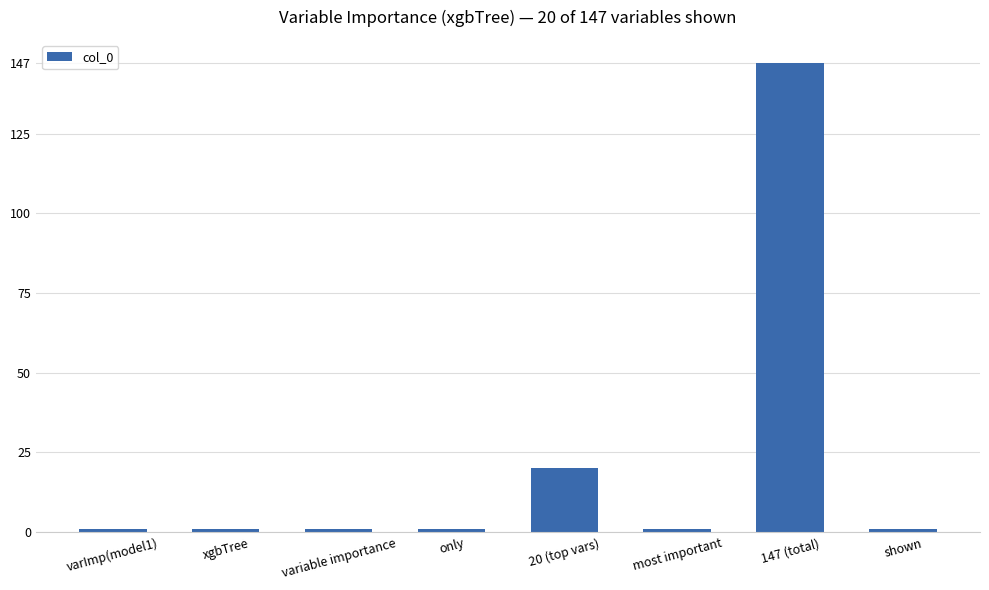

How many values are between 1 and 20?

7